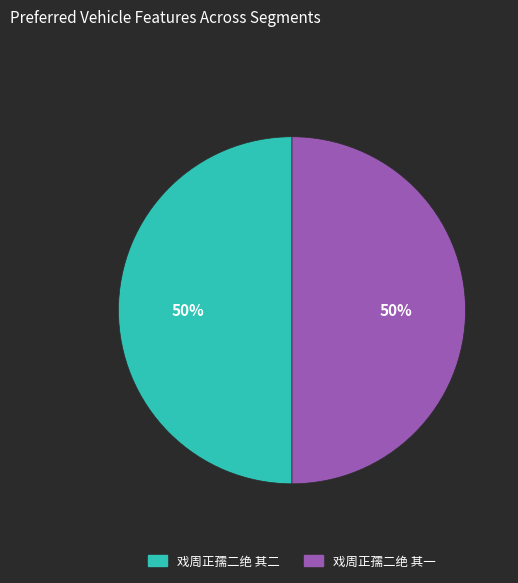

Combined, do 戏周正孺二绝 其一 and 戏周正孺二绝 其二 account for over 50%?

Yes